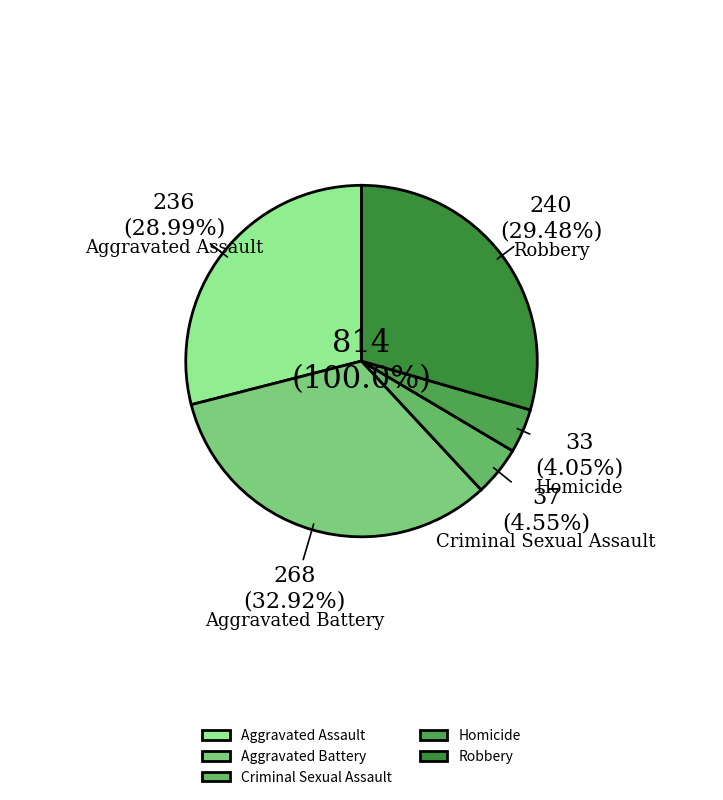

What is the total percentage of Aggravated Assault and Robbery?

58.5%